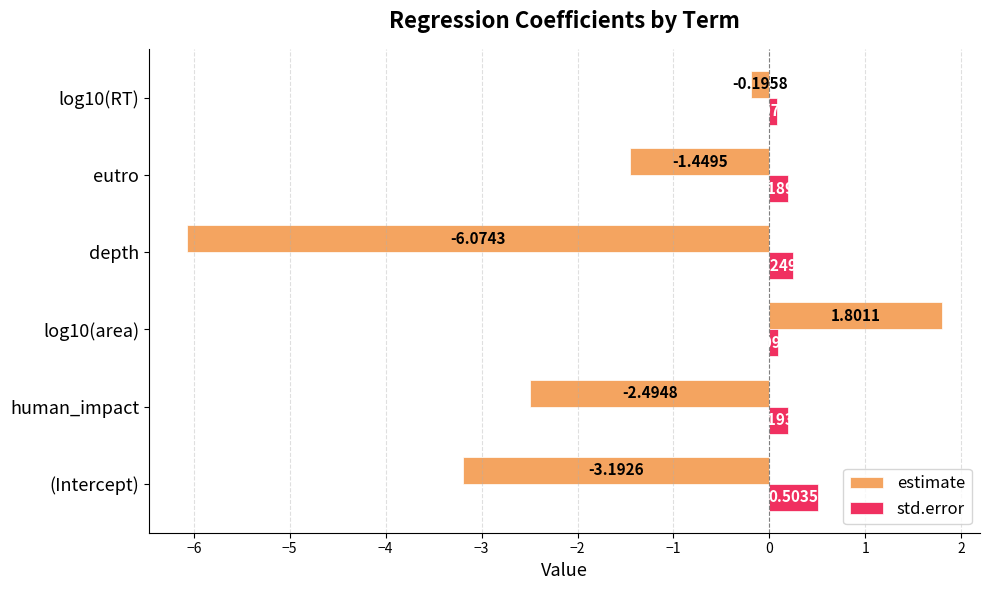

At which category does the chart reach its minimum across all series?

depth